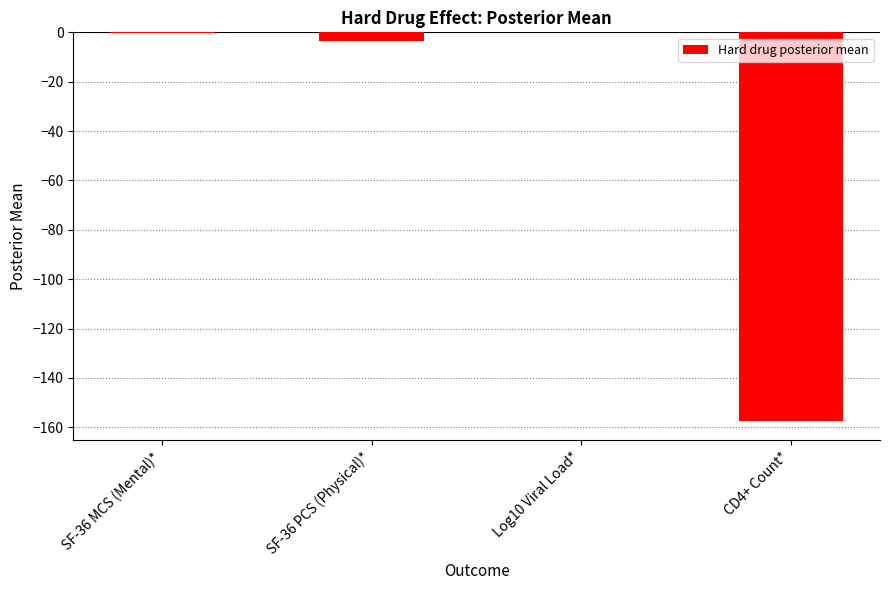

Is it true that the value at CD4+ Count* is -262.3?

False